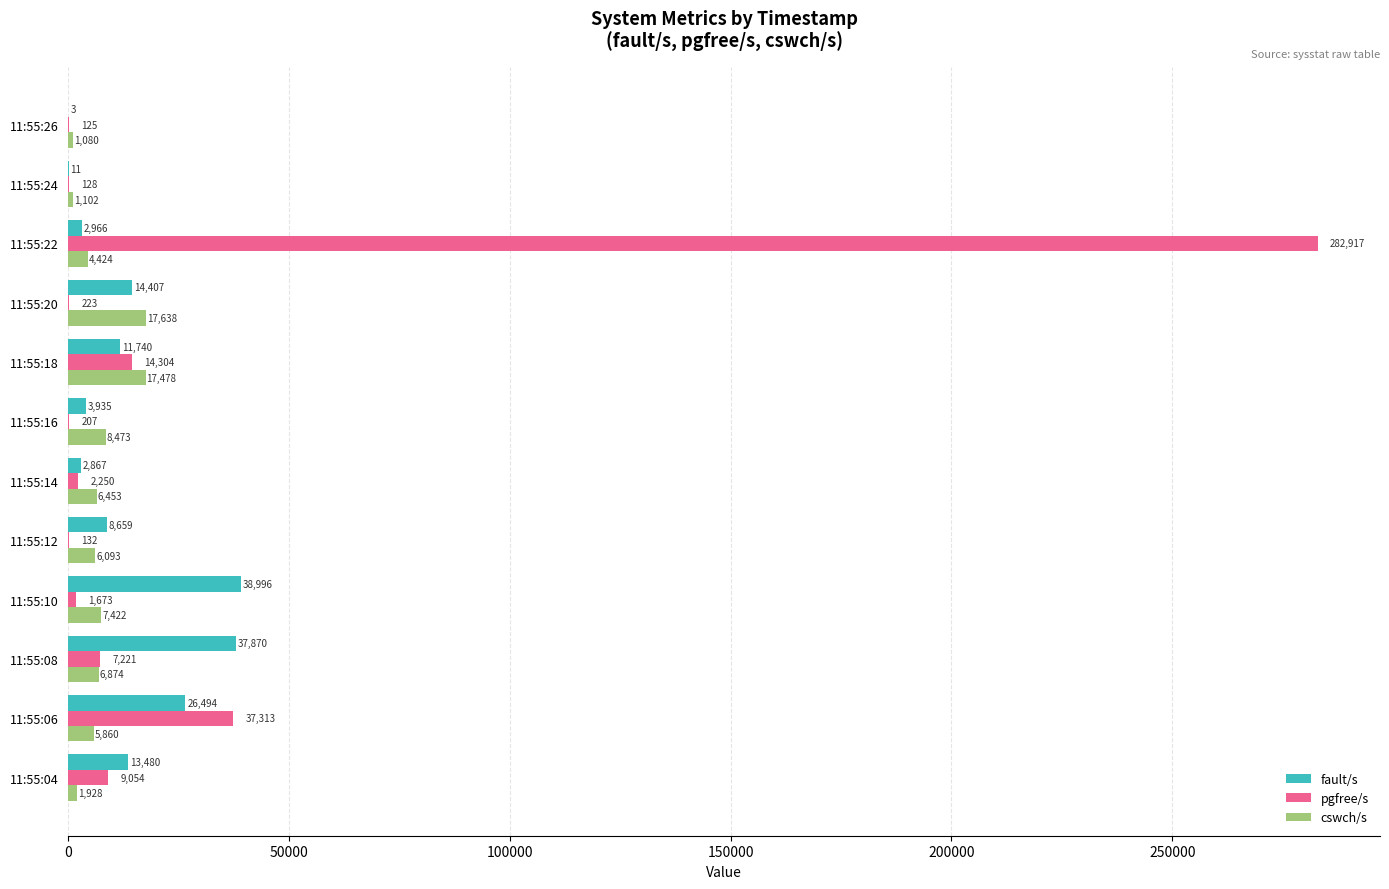

At which category is the sum across all series the highest?

11:55:22